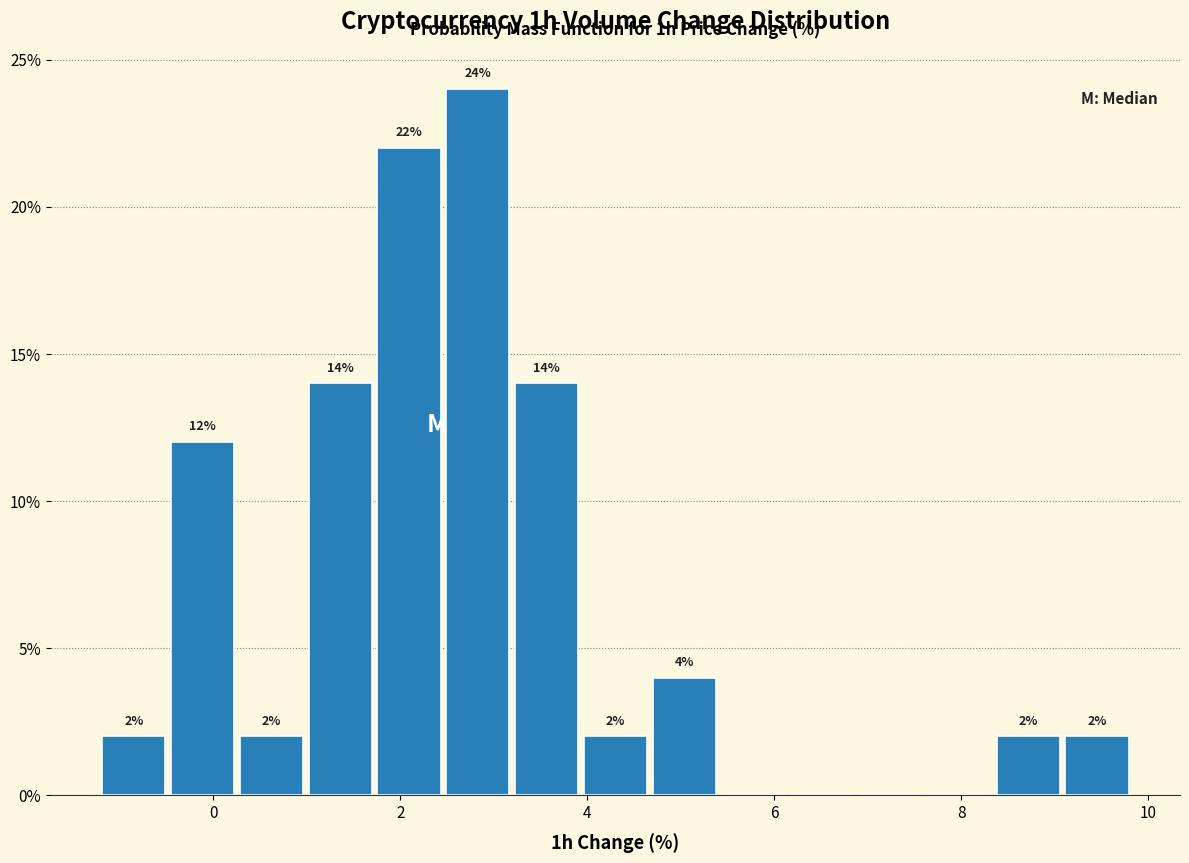

Around what value on the x-axis is the tallest bar? Give the approximate position of its centre, as read against the axis.

2.8